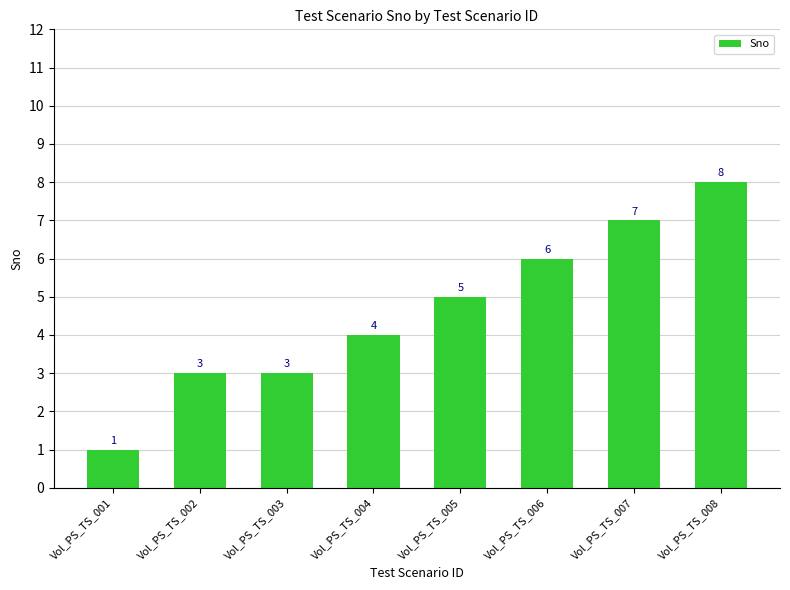

Between Vol_PS_TS_007 and Vol_PS_TS_004, which is larger?

Vol_PS_TS_007